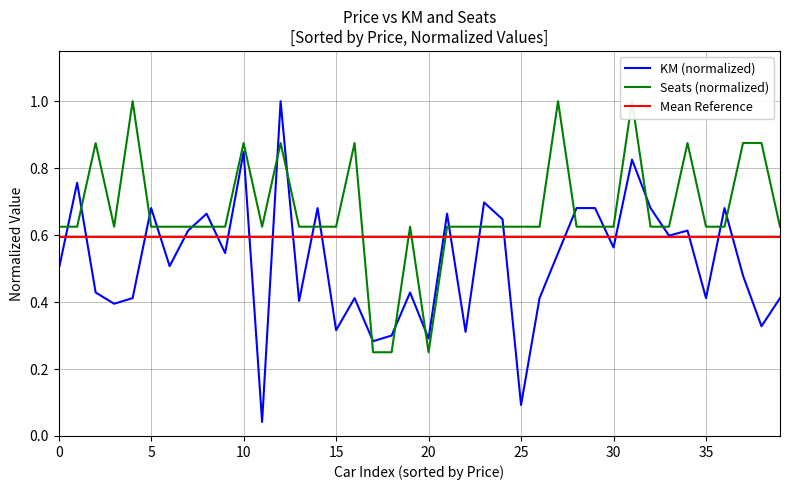

True or false: Mean Reference has more than 2 points higher than both neighbors.

False